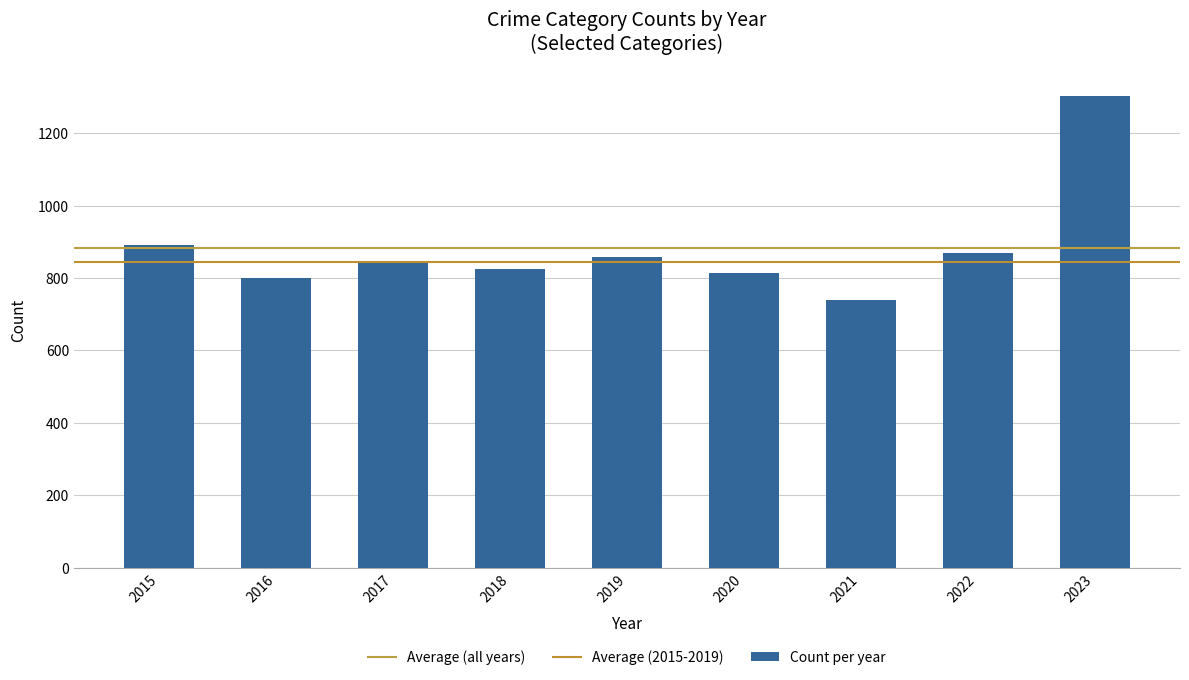

Does the chart contain any negative values?

No